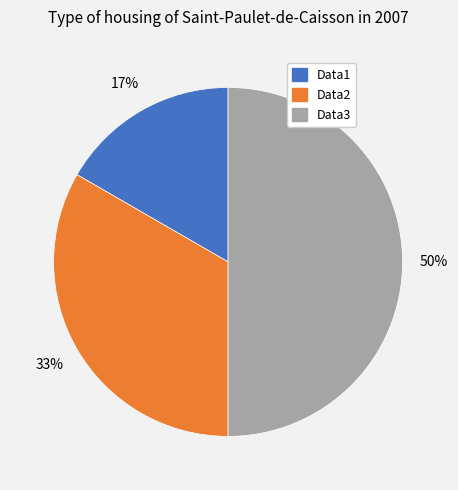

How many segments does this pie chart have?

3